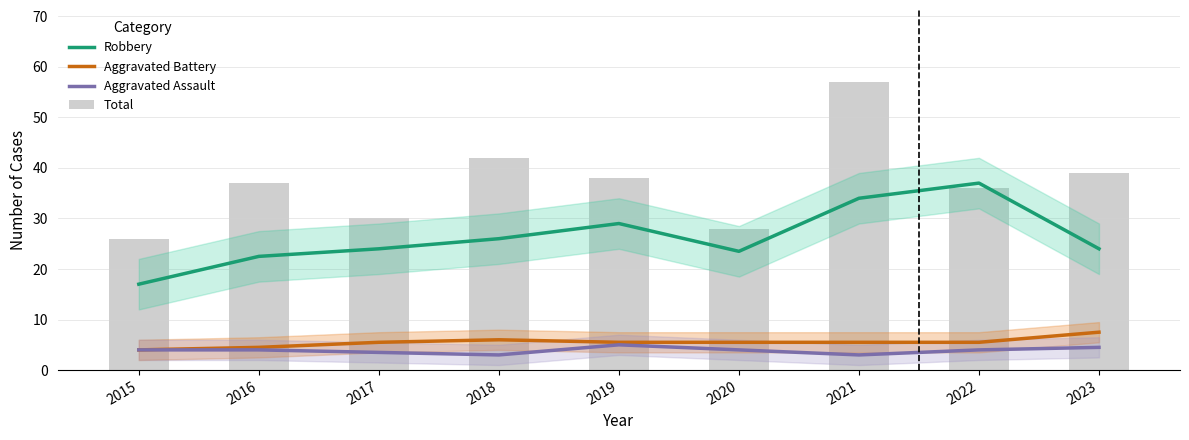

What is the total value across all series at 2016?

68.0